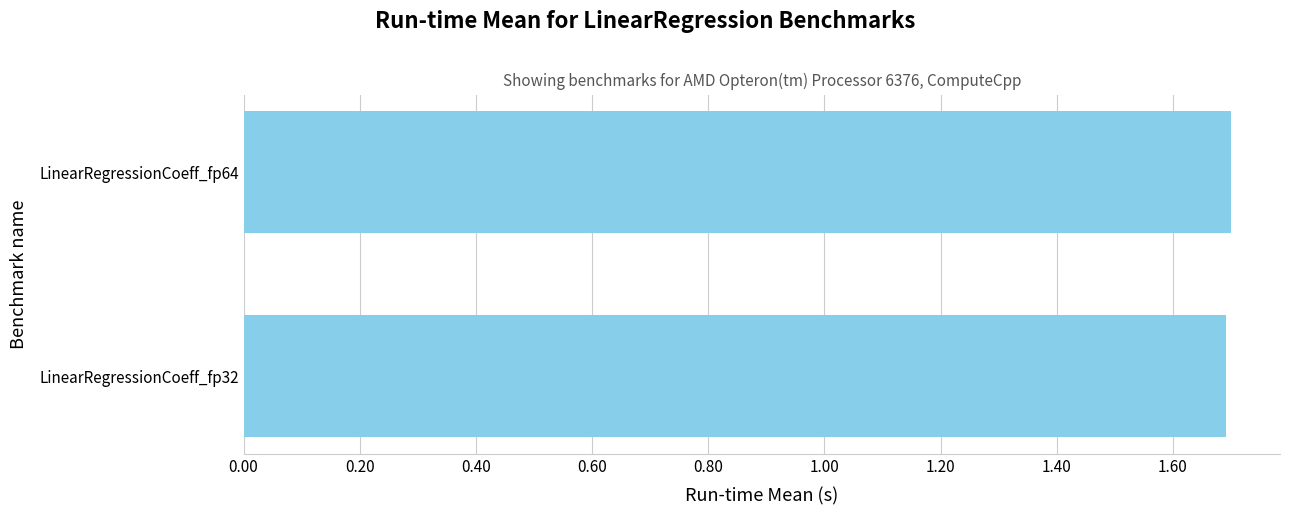

What is the average value?

1.7